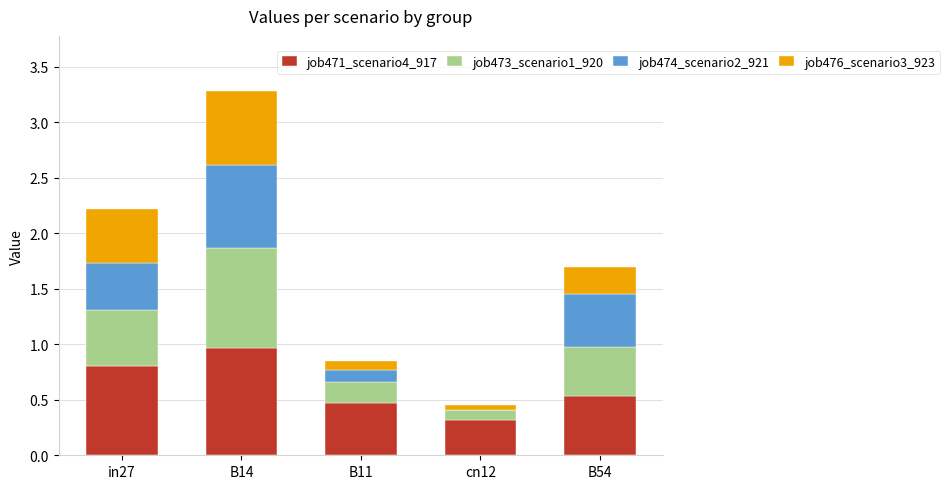

What is the total value across all series at B14?

3.3